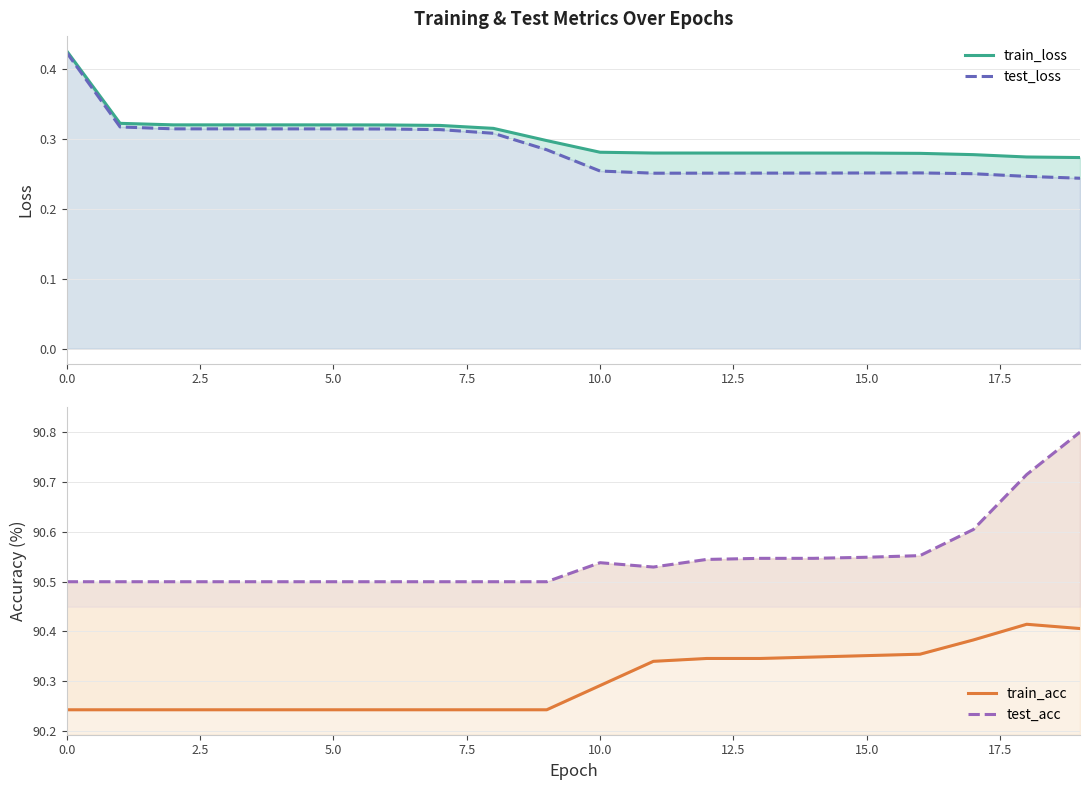

Reading right to left, transcribe all the data shown in this chart.

train_loss: 0.3	0.3	0.3	0.3	0.3	0.3	0.3	0.3	0.3	0.3	0.3	0.3	0.3	0.3	0.3	0.3	0.3	0.3	0.3	0.4
test_loss: 0.2	0.2	0.2	0.3	0.3	0.3	0.3	0.3	0.3	0.3	0.3	0.3	0.3	0.3	0.3	0.3	0.3	0.3	0.3	0.4
train_acc: 90.4	90.4	90.4	90.4	90.4	90.3	90.3	90.3	90.3	90.3	90.2	90.2	90.2	90.2	90.2	90.2	90.2	90.2	90.2	90.2
test_acc: 90.8	90.7	90.6	90.6	90.5	90.5	90.5	90.5	90.5	90.5	90.5	90.5	90.5	90.5	90.5	90.5	90.5	90.5	90.5	90.5